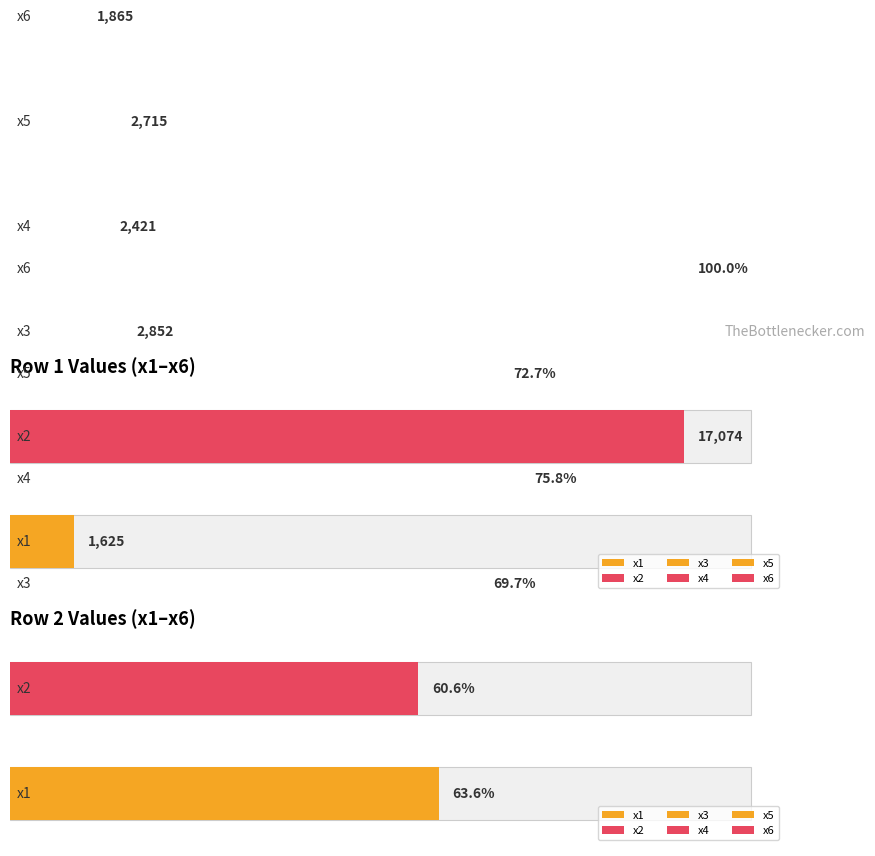

Does the chart contain stacked bars?

No